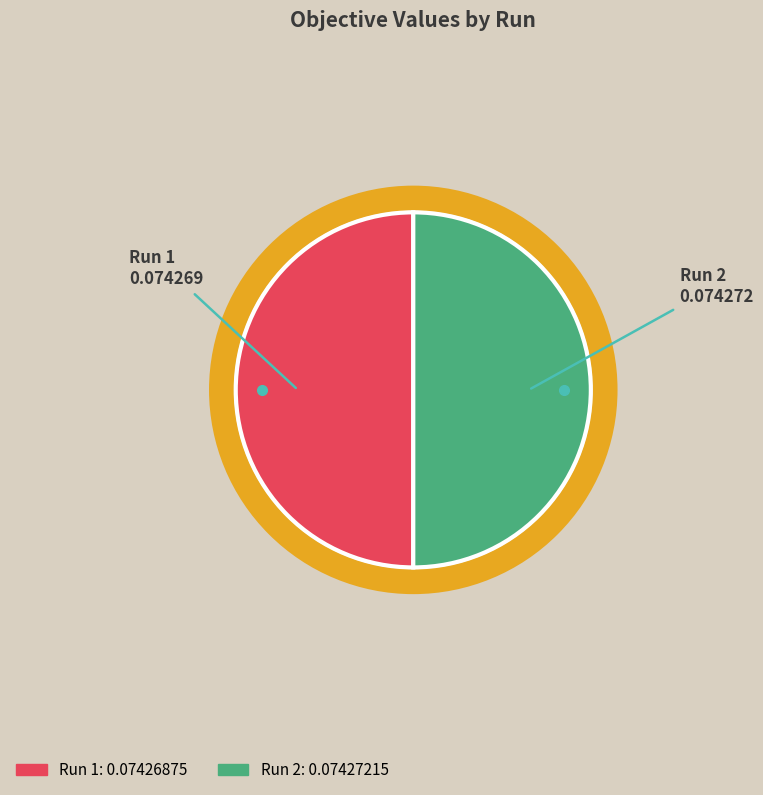

Is the sum of Run 1 and Run 2 greater than half?

Yes